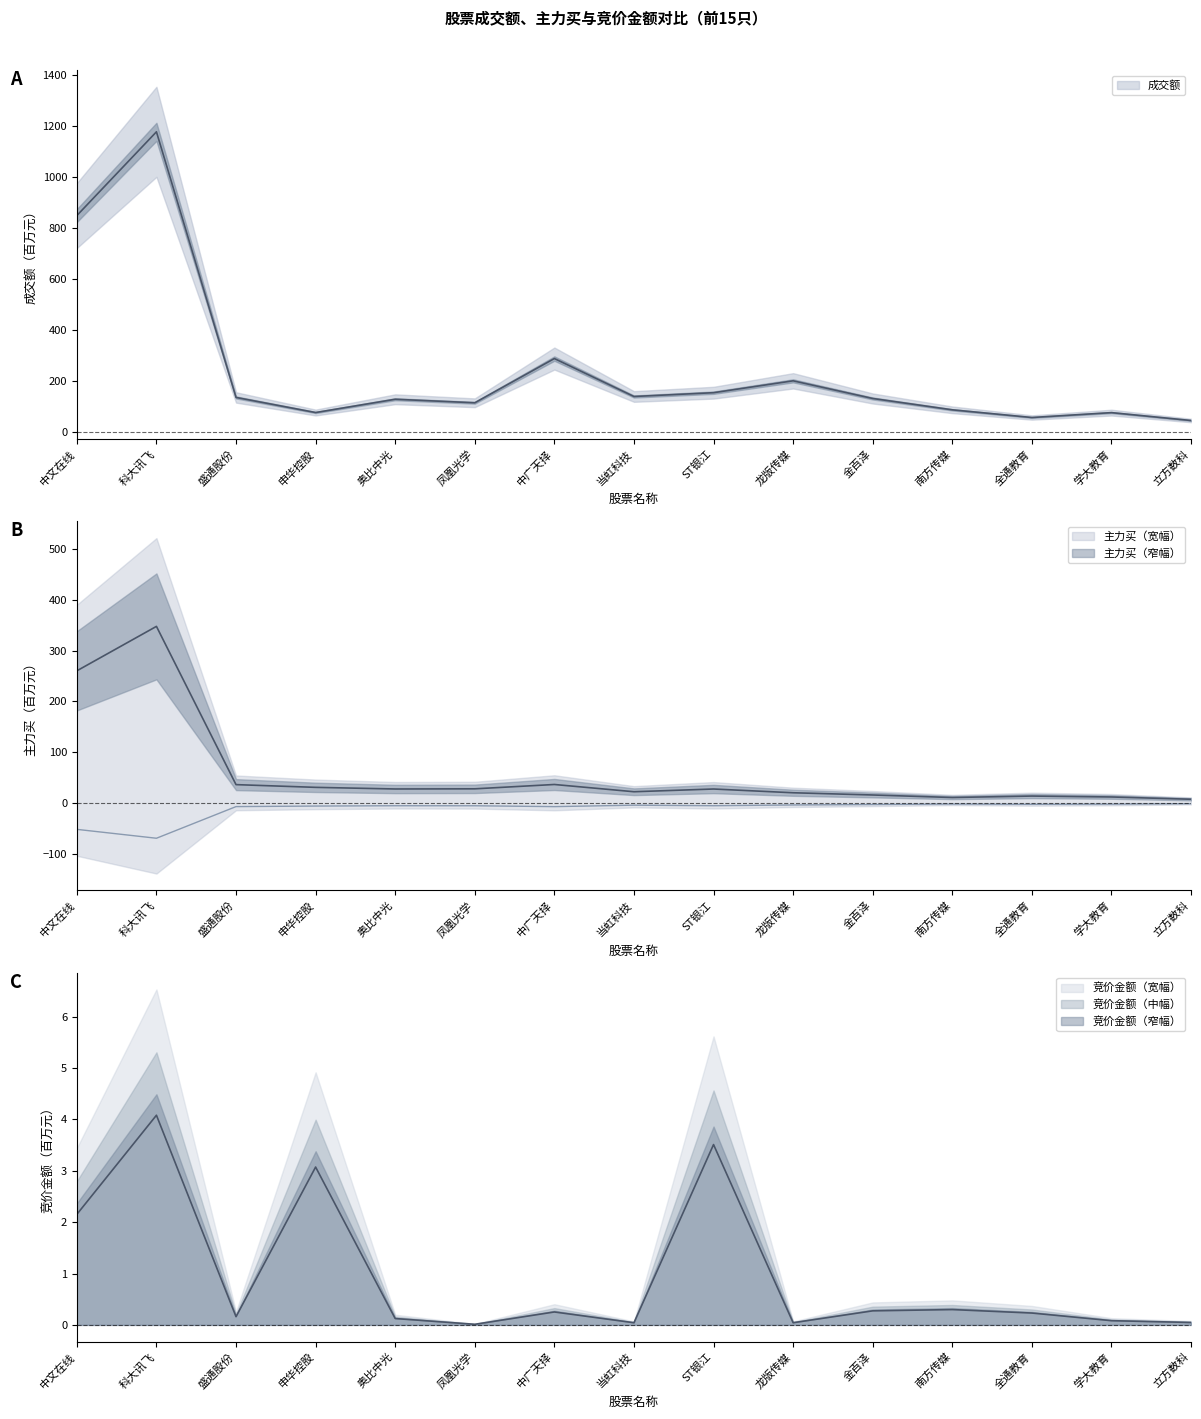

What is the average value of the 竞价金额 series?

1.0